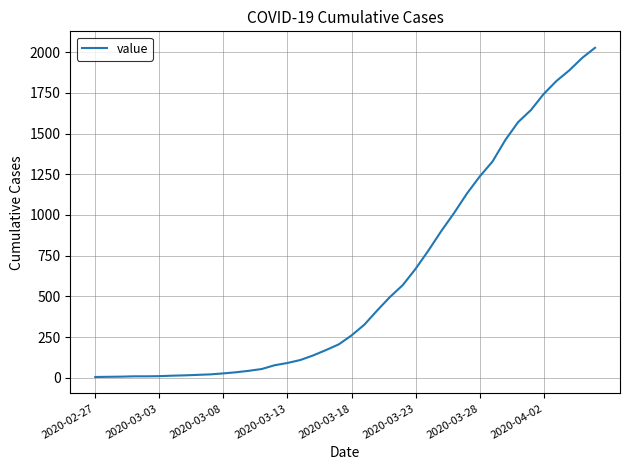

What is the difference between the maximum and minimum values?

2020